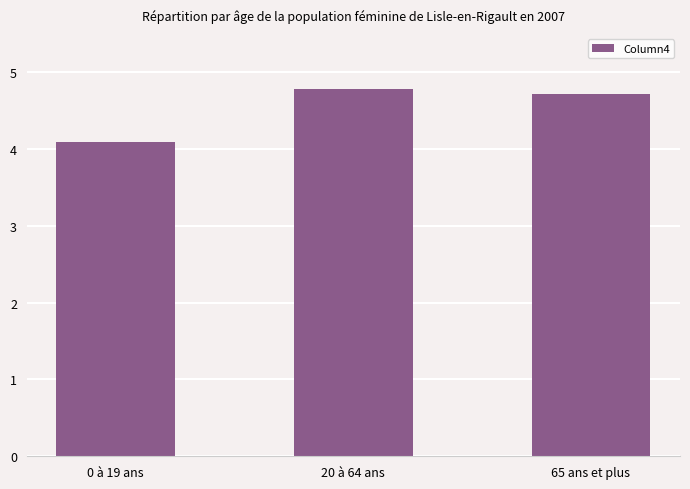

How many distinct data groups are displayed?

1